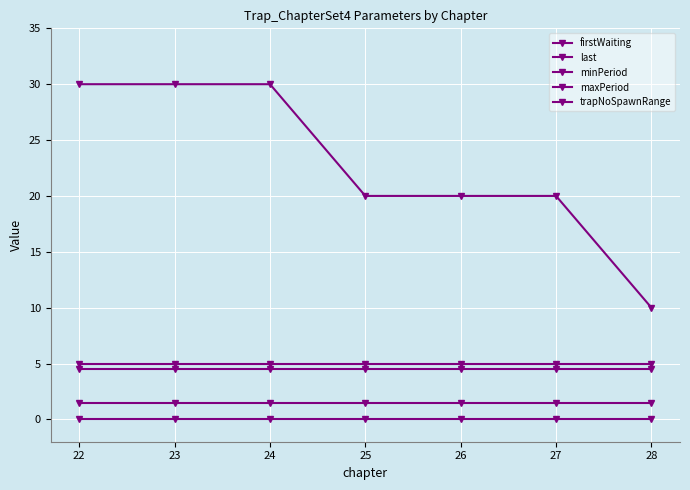

Which series has the largest total across all categories?

firstWaiting